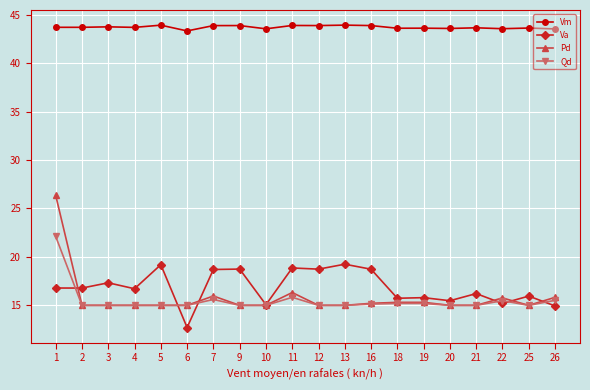

At which category is the sum across all series the highest?

1